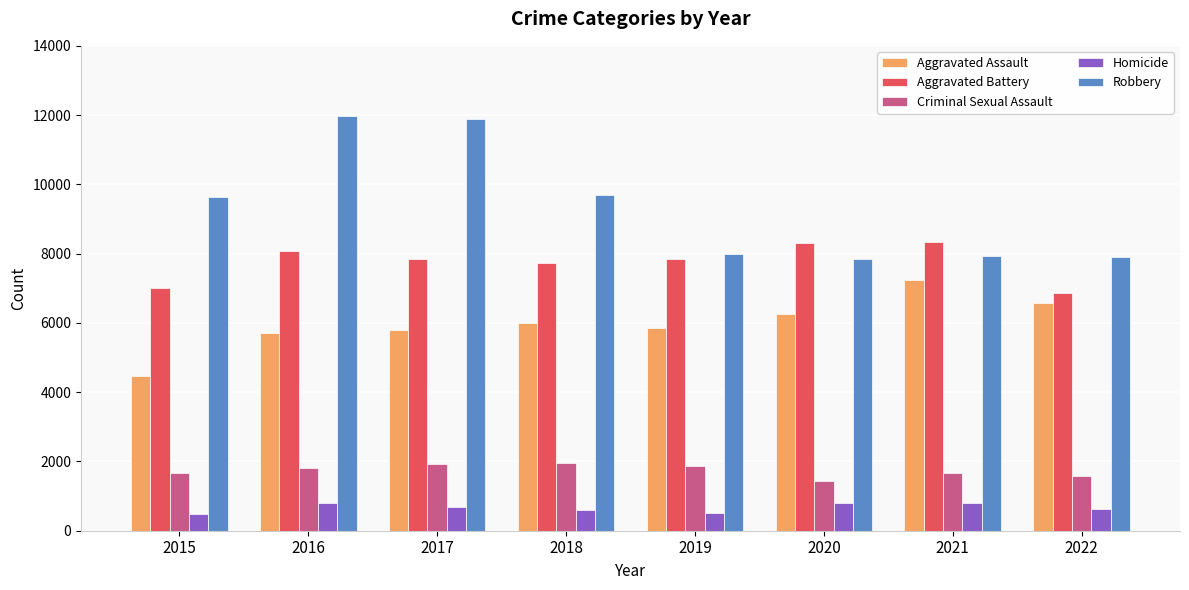

How many bars are there in total?

40